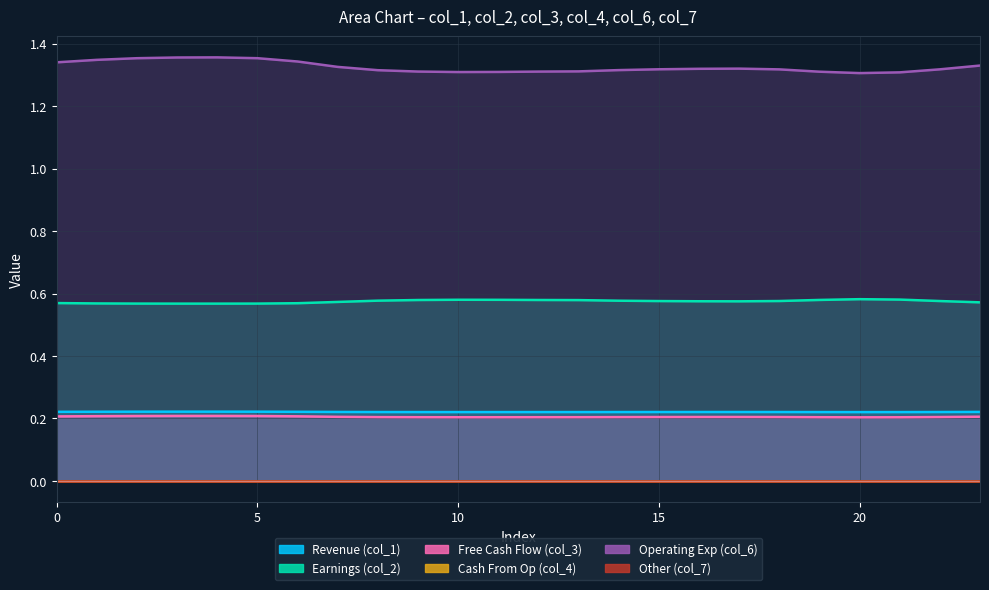

Where is the first local maximum for col_6?

4